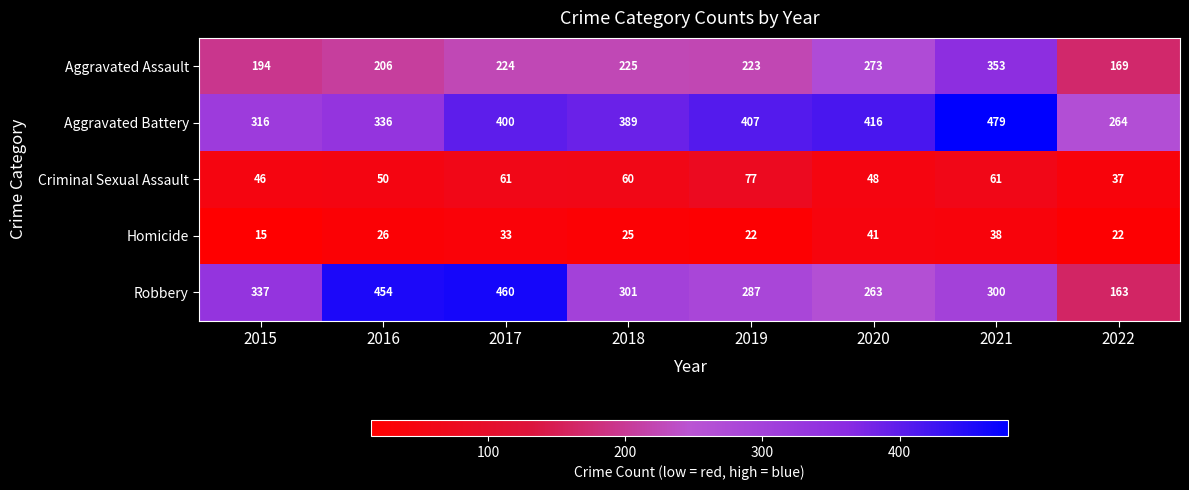

What is the sum of the Homicide values at 2019 and 2018?

47